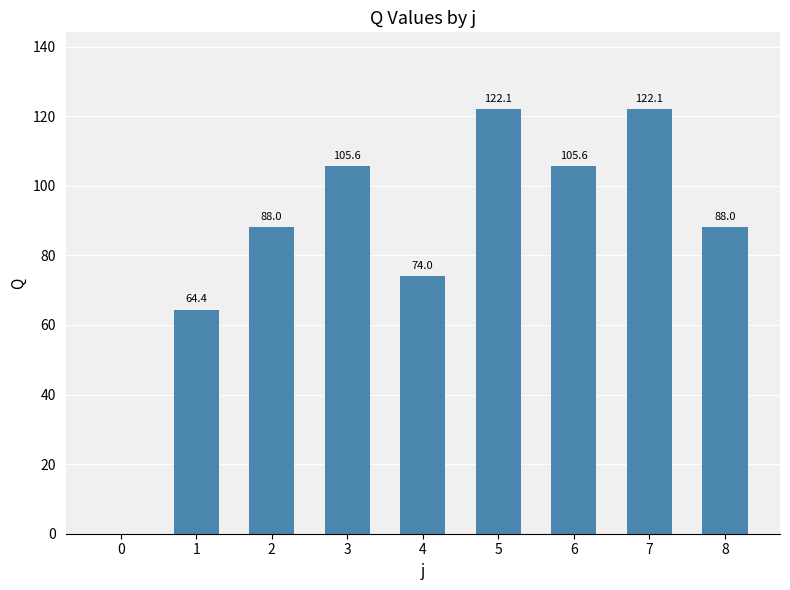

Between 4 and 5, which is larger?

5